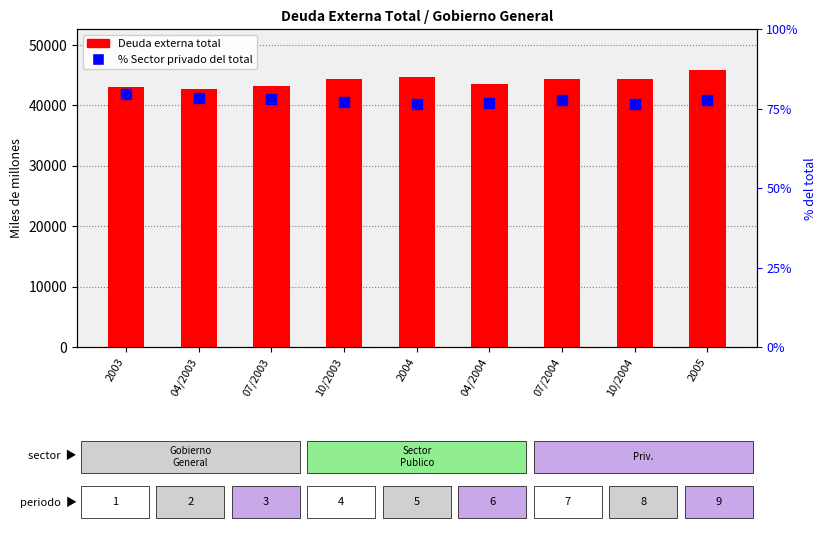

Which series has the largest total across all categories?

Deuda externa total